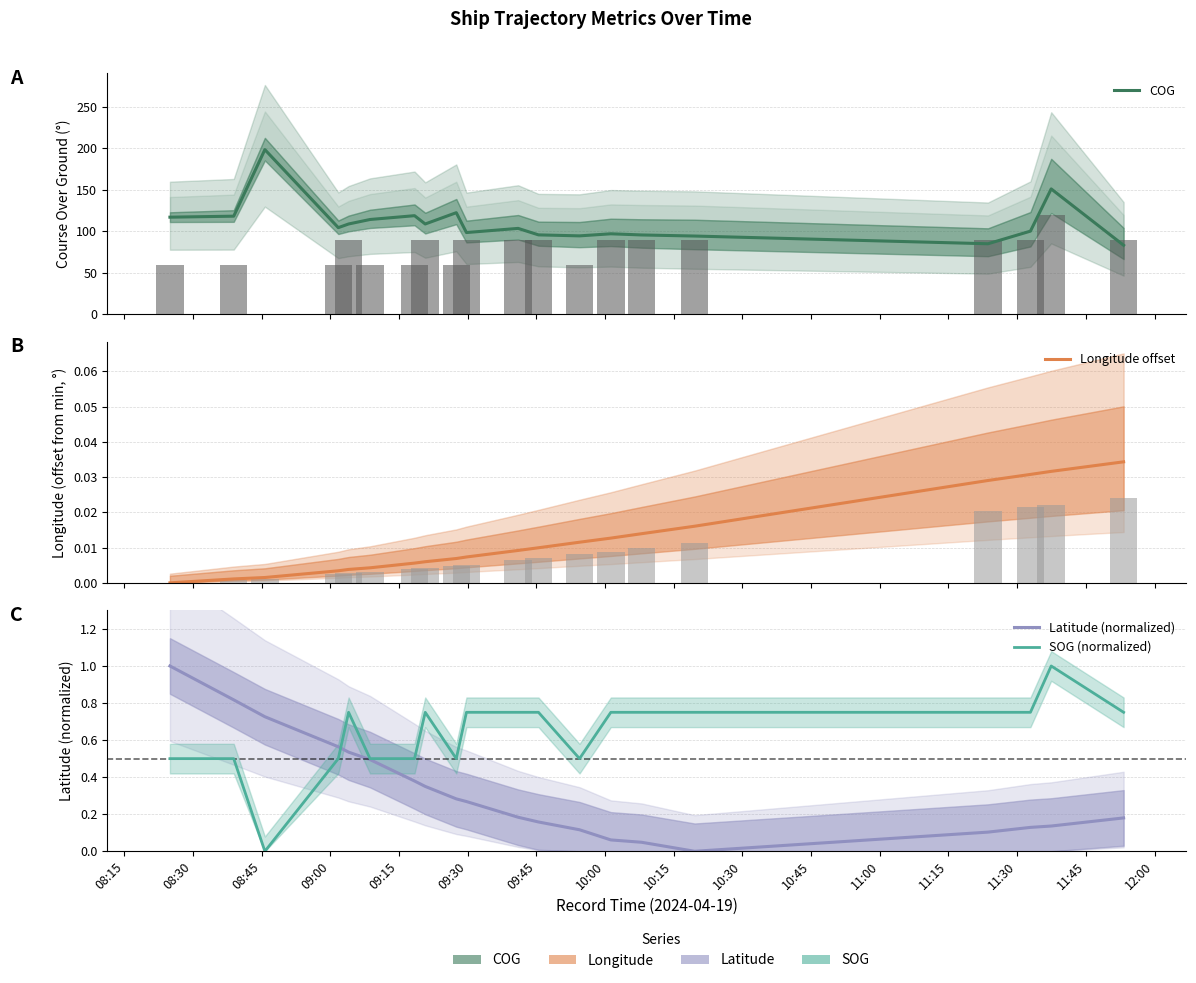

How many data points in COG are above 104?

10